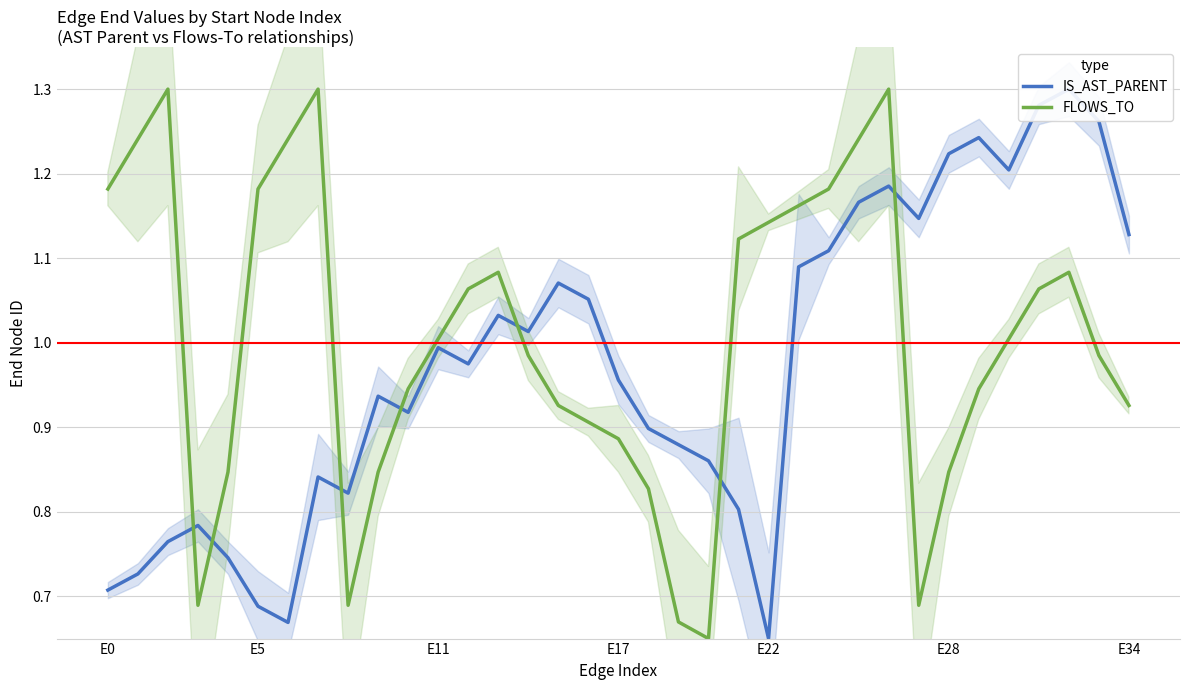

What is the average value of the FLOWS_TO series?

1.0